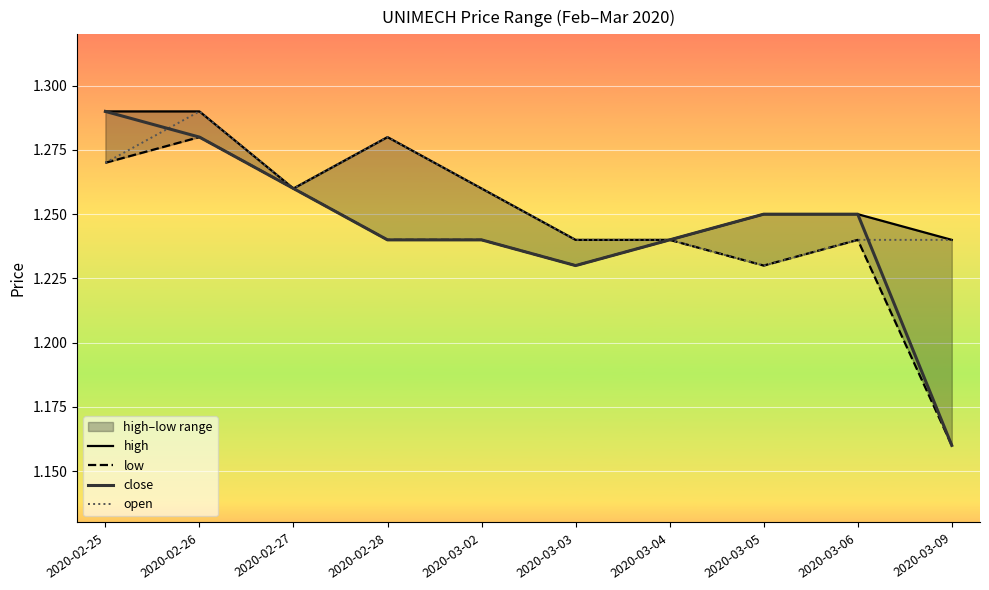

What is the maximum value for open?

1.3